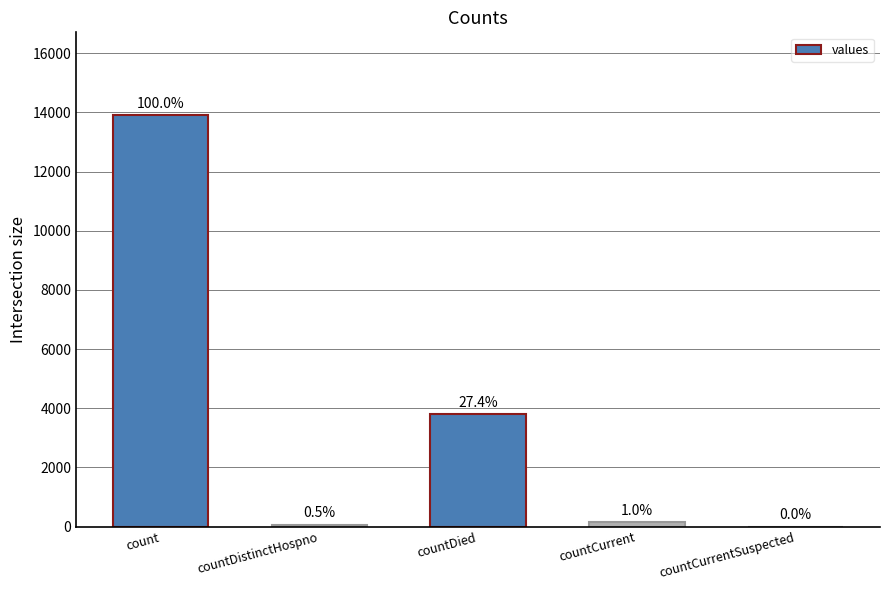

Where does the data first go above 136?

count